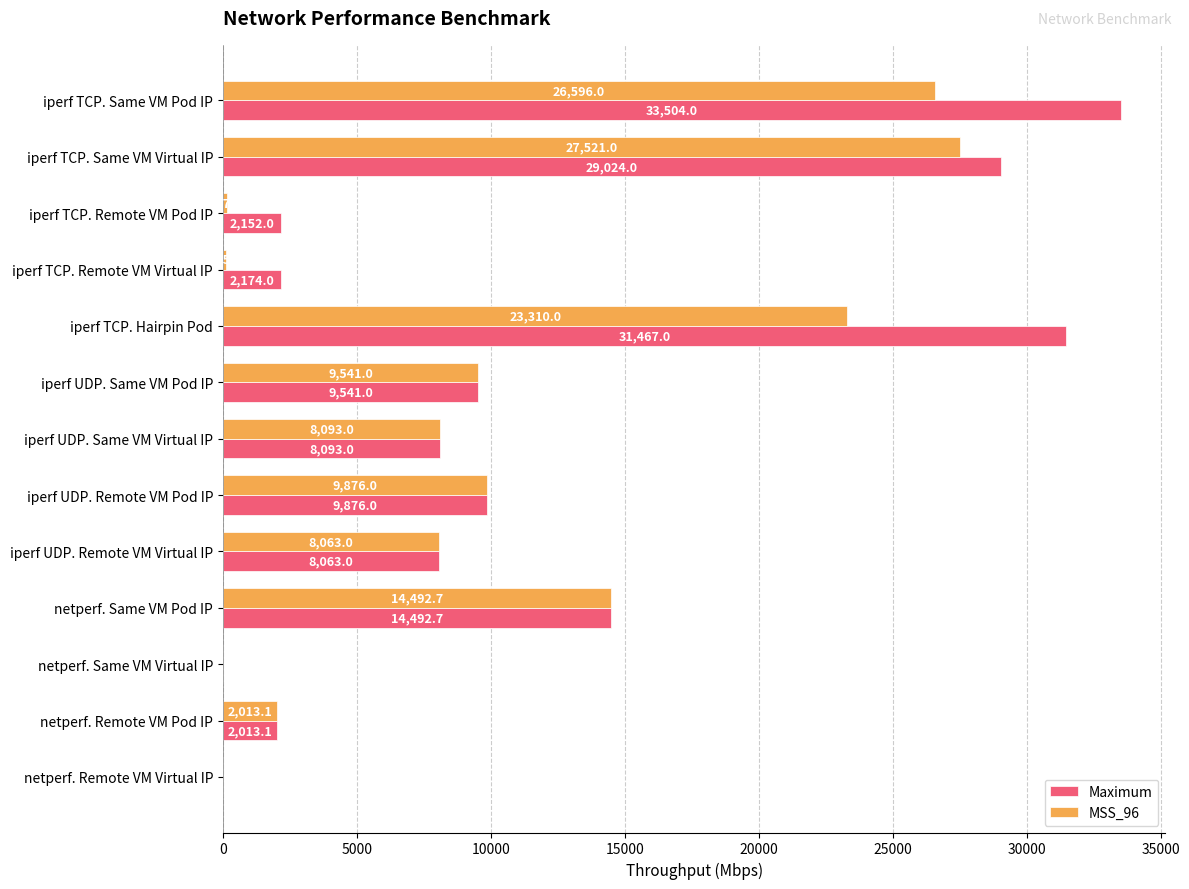

How many series are shown in this chart?

2